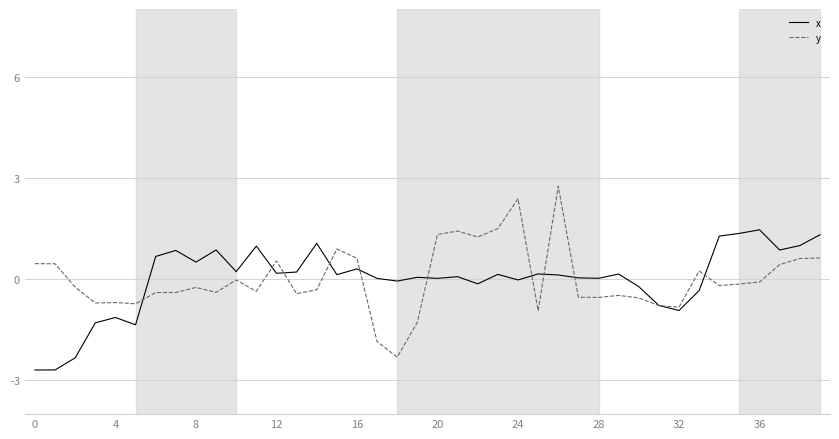

Which series has the largest range (max minus min)?

y